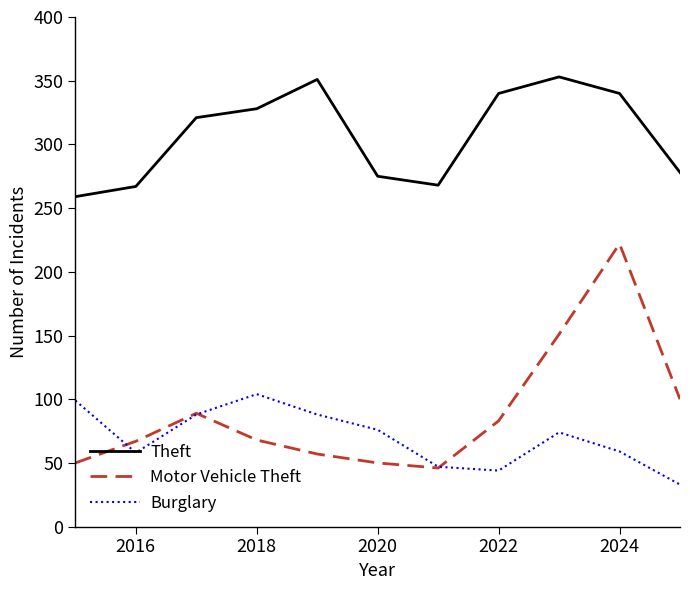

True or false: Burglary and Theft intersect in this chart.

False